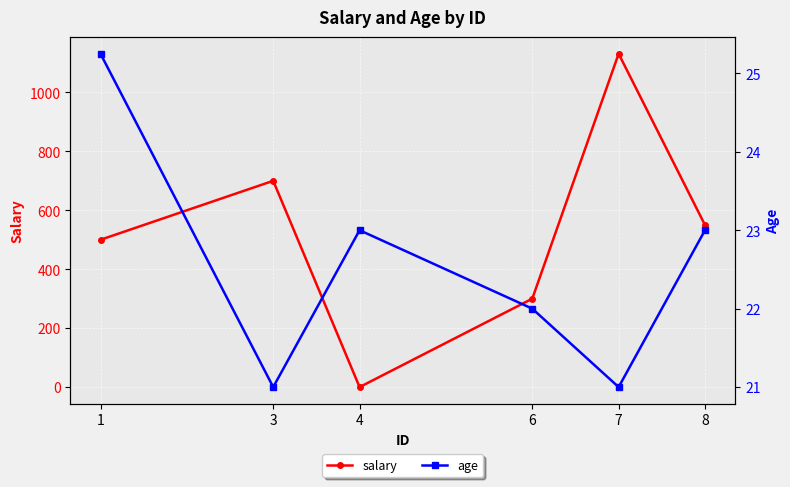

Which series has the largest total across all categories?

salary